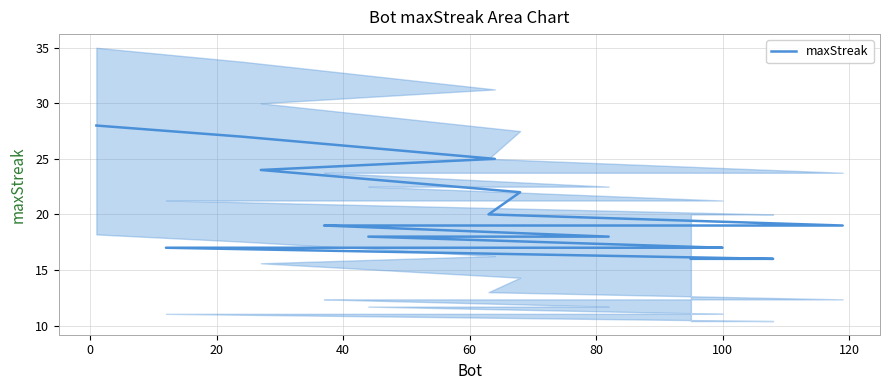

Reading right to left, list all the values displayed in this chart.

16	16	16	17	17	17	17	17	18	18	19	19	19	19	20	22	24	25	27	28